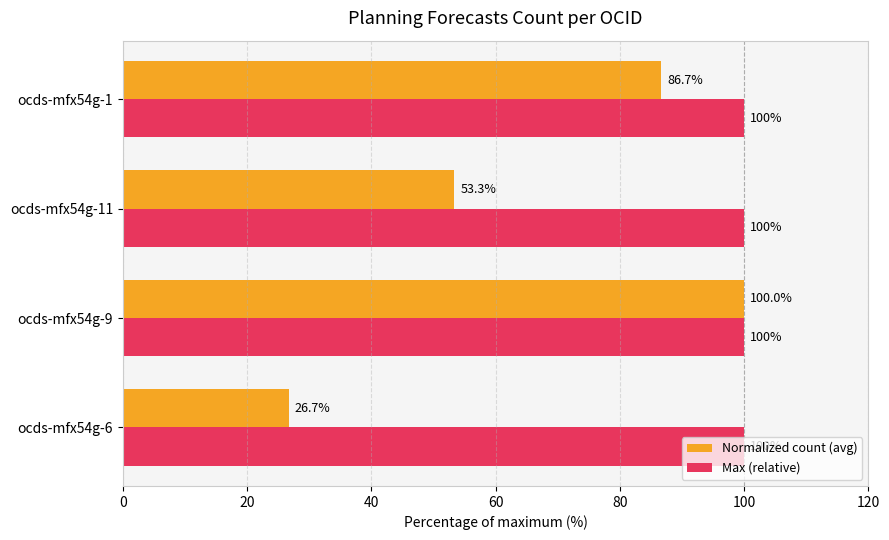

What value does the Normalized count (avg) series have at ocds-mfx54g-1?

86.7